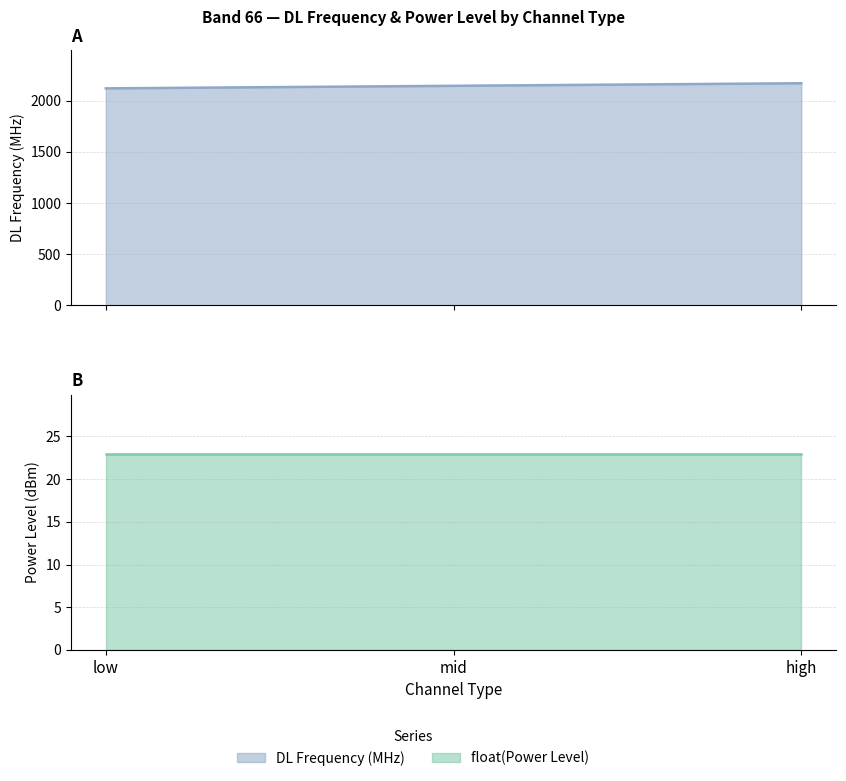

What is the minimum value shown in the chart?

2120